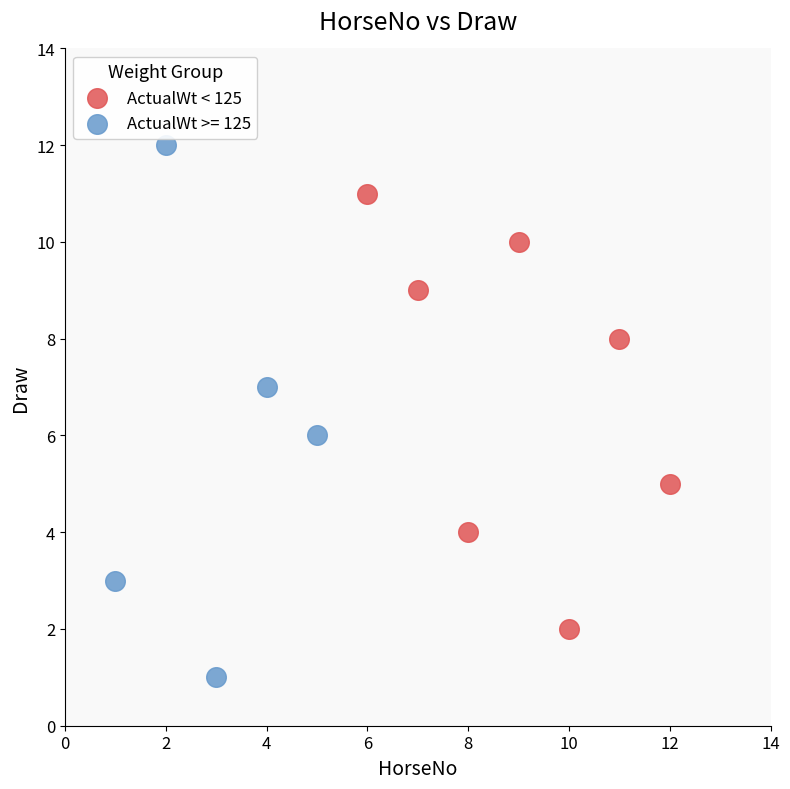

Which series has the largest Y range (max minus min)?

ActualWt >= 125